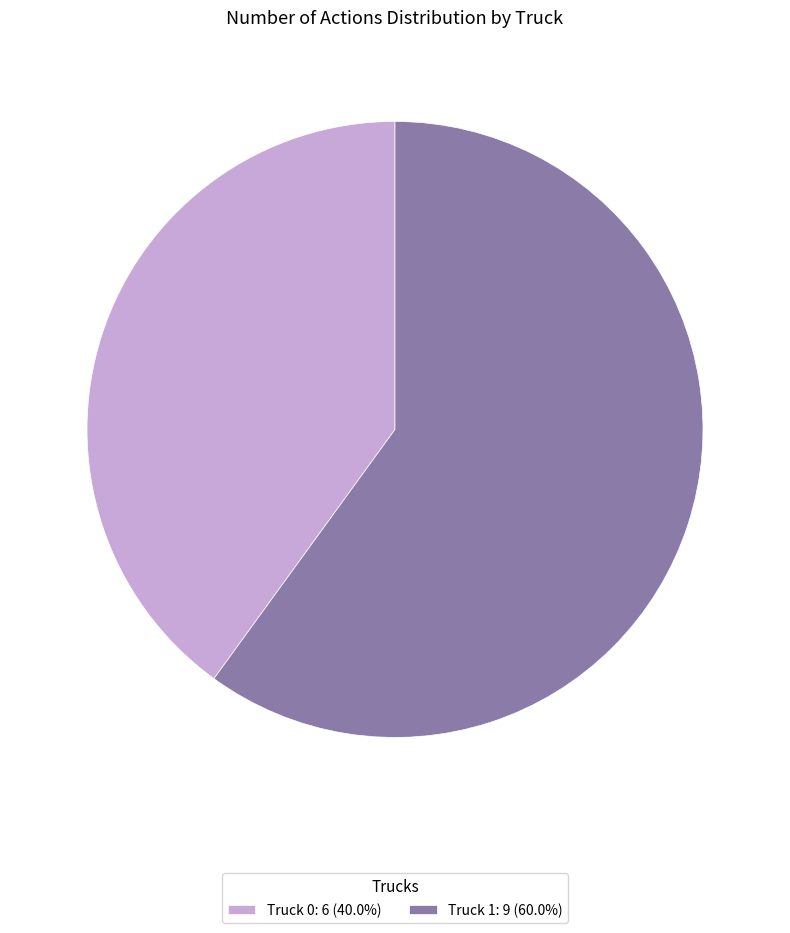

How many slices are in this pie chart?

2